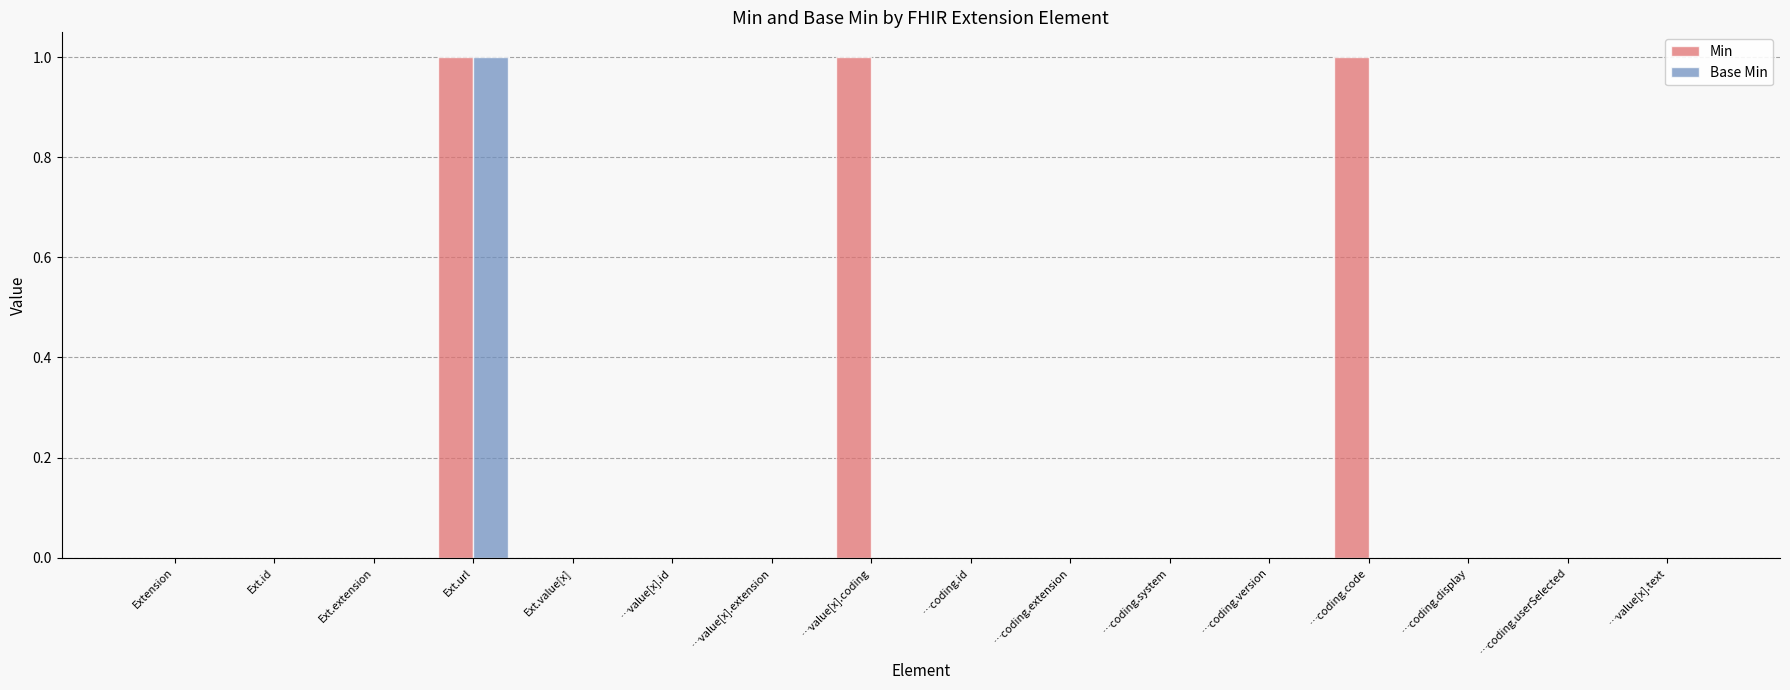

The value of Base Min at Ext.id is -1. True or false?

False